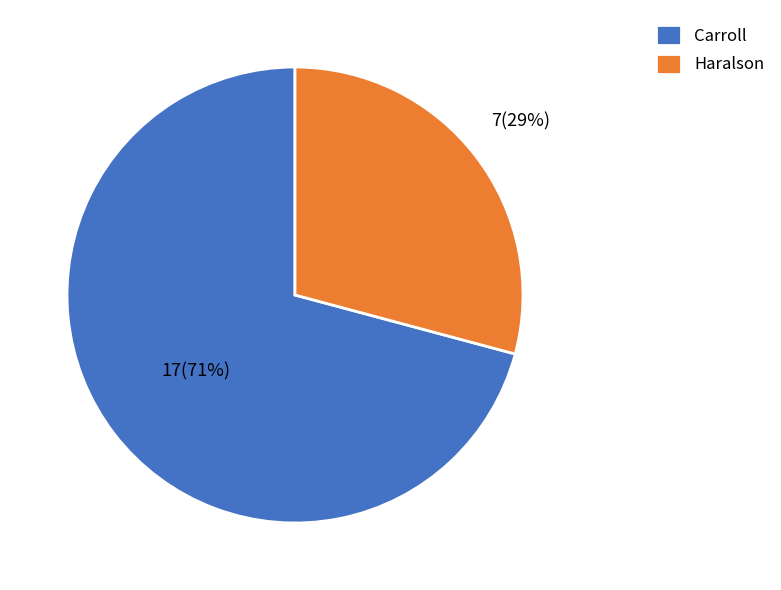

Is there a majority slice in this chart?

Yes